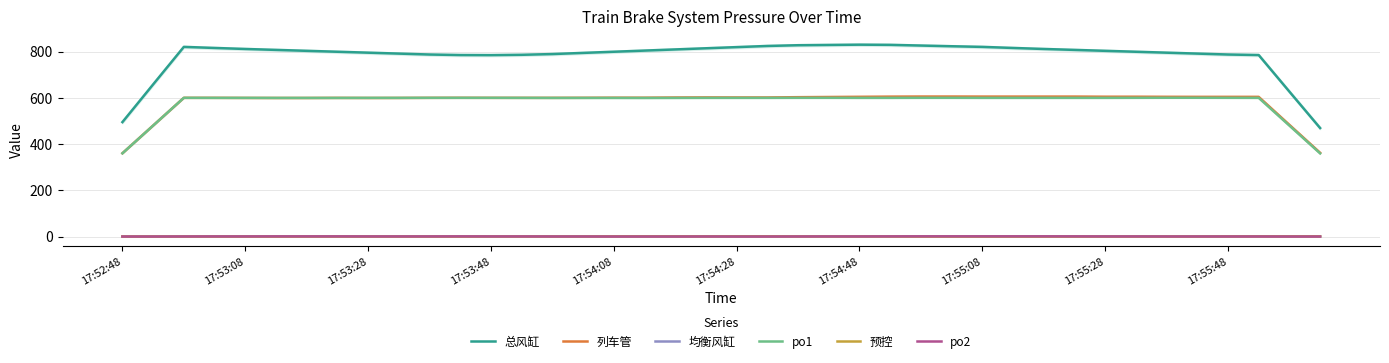

What are all the series names shown in the legend?

总风缸, 列车管, 均衡风缸, po1, 预控, po2